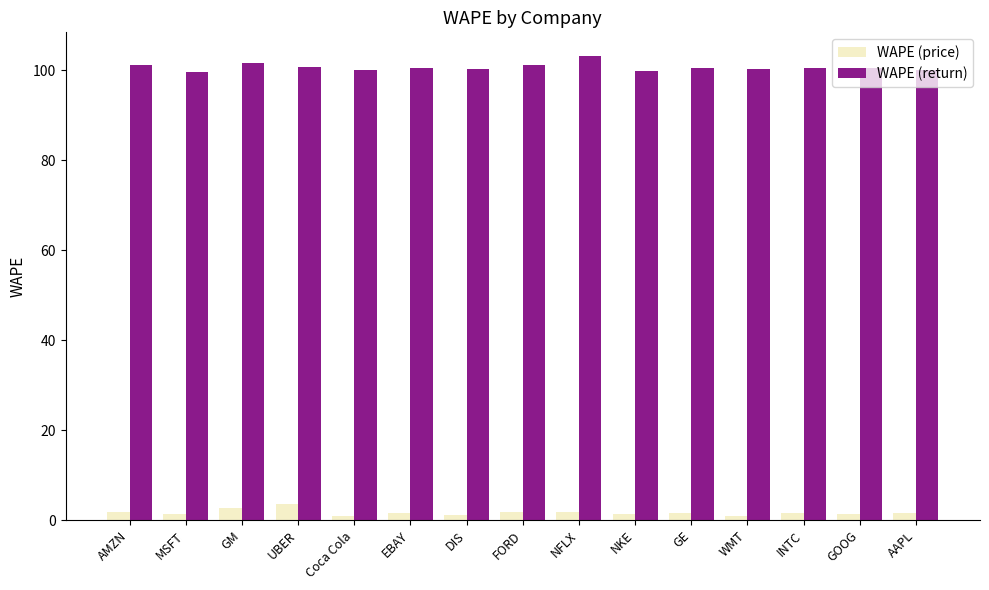

What is the spread (max minus min) of values at DIS?

99.1